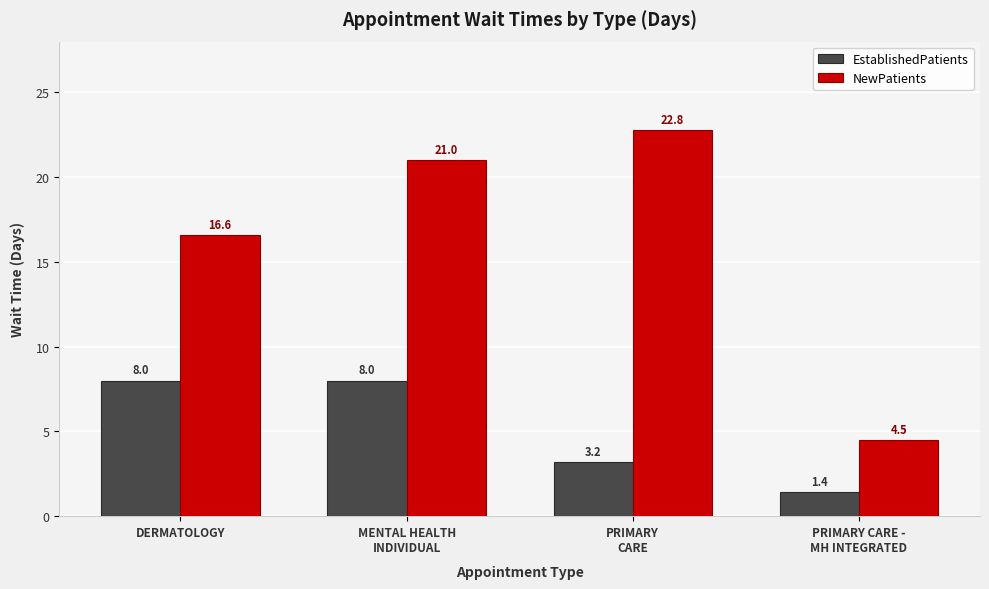

Which series has the widest spread of values?

NewPatients